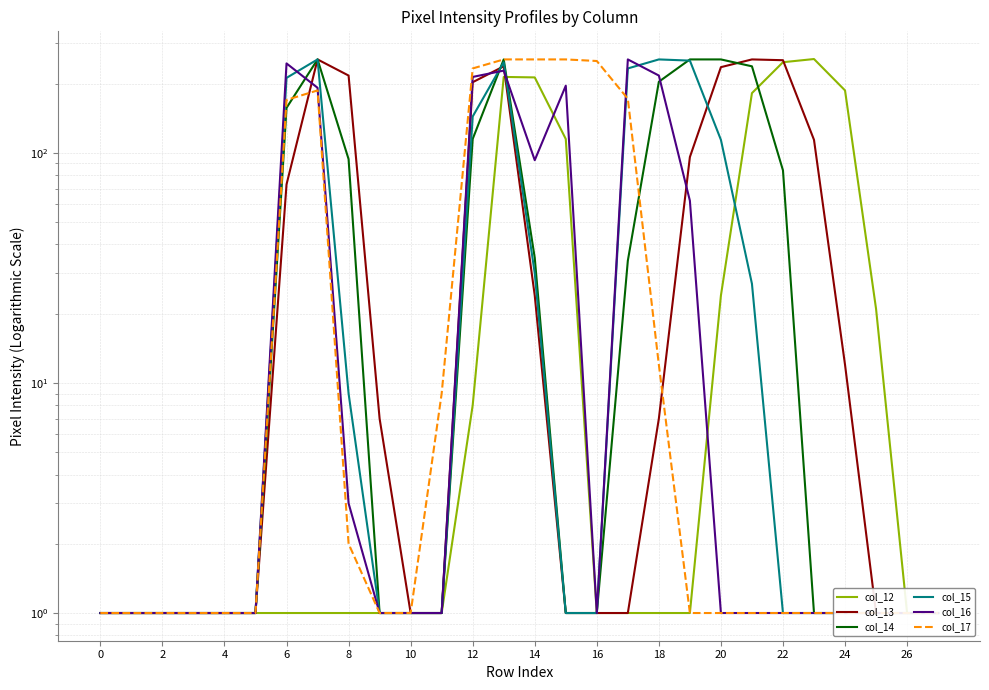

What is the difference between the maximum and minimum values in the col_14 series?

254